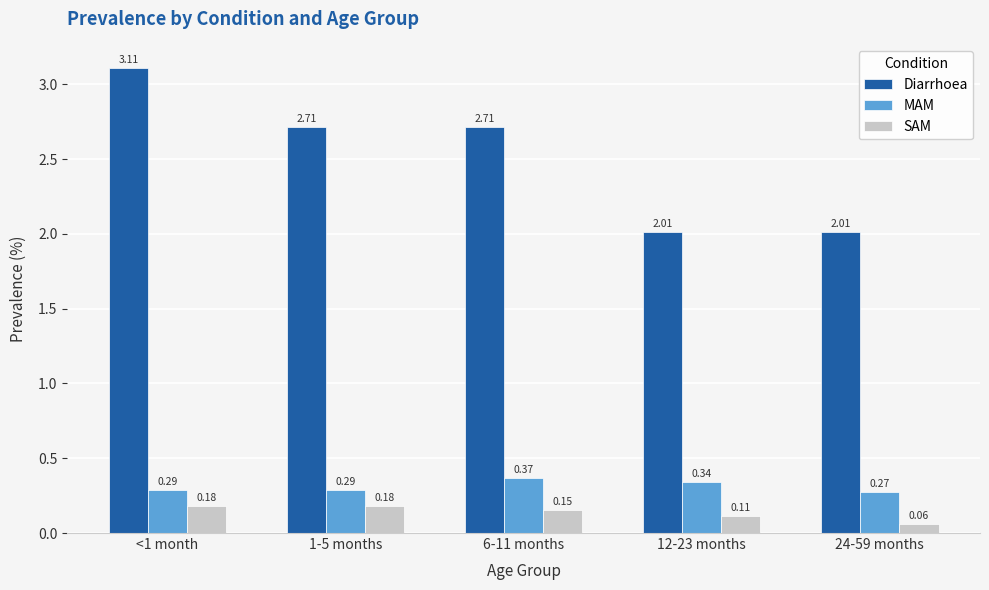

At 1-5 months, list the series in order from smallest to largest.

SAM, MAM, Diarrhoea